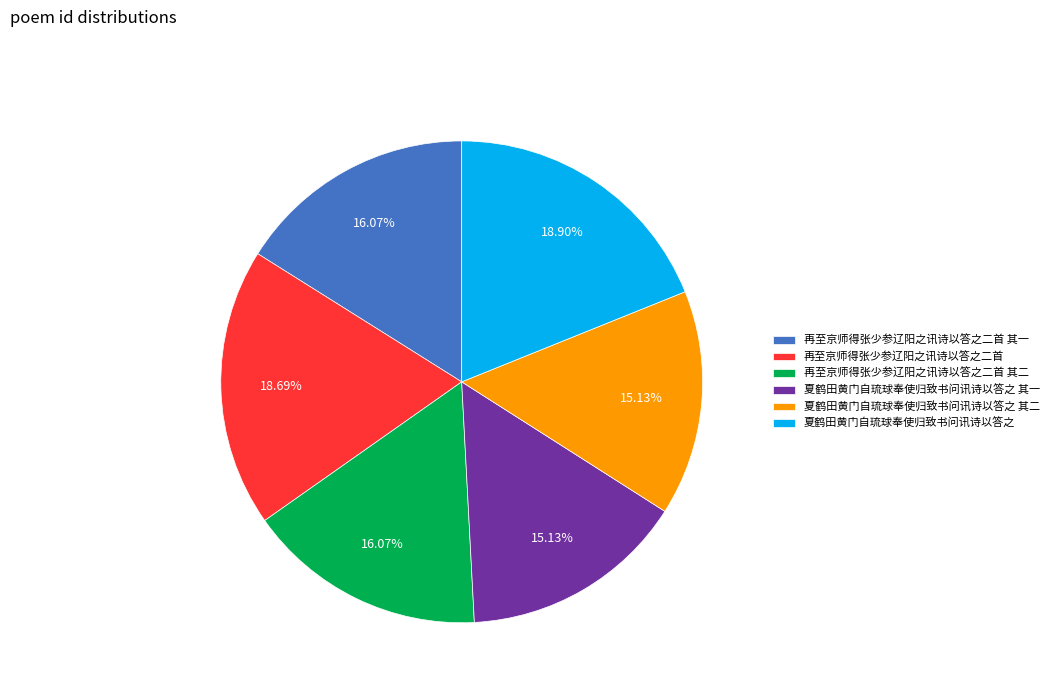

The 再至京师得张少参辽阳之讯诗以答之二首 其一 slice represents 16% of the pie. True or false?

True